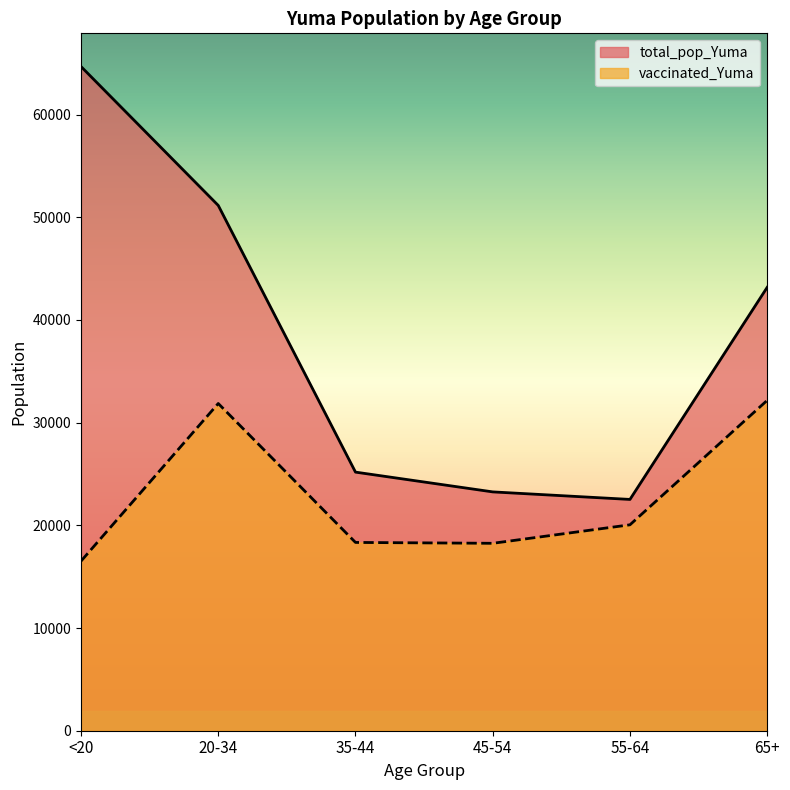

Reading left to right, list all the values displayed in this chart.

vaccinated_Yuma: <20=16516	20-34=31863	35-44=18334	45-54=18250	55-64=20051	65+=32169
total_pop_Yuma: <20=64674	20-34=51149	35-44=25181	45-54=23256	55-64=22522	65+=43175